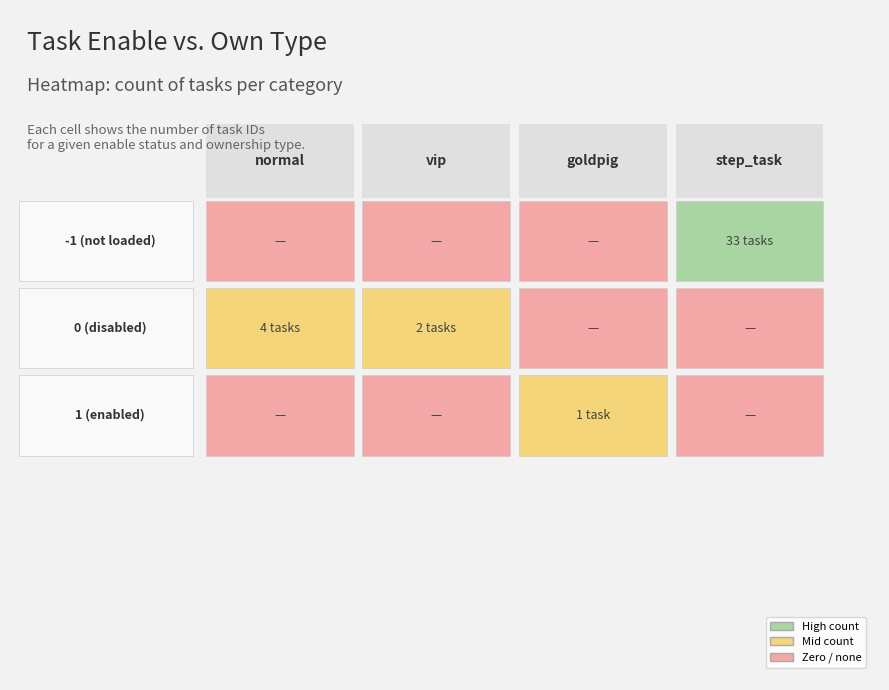

Reading right to left, what are all the values shown in this chart?

-1 (not loaded): 3=33	2=0	1=0	0=0
0 (disabled): 3=0	2=0	1=2	0=4
1 (enabled): 3=0	2=1	1=0	0=0